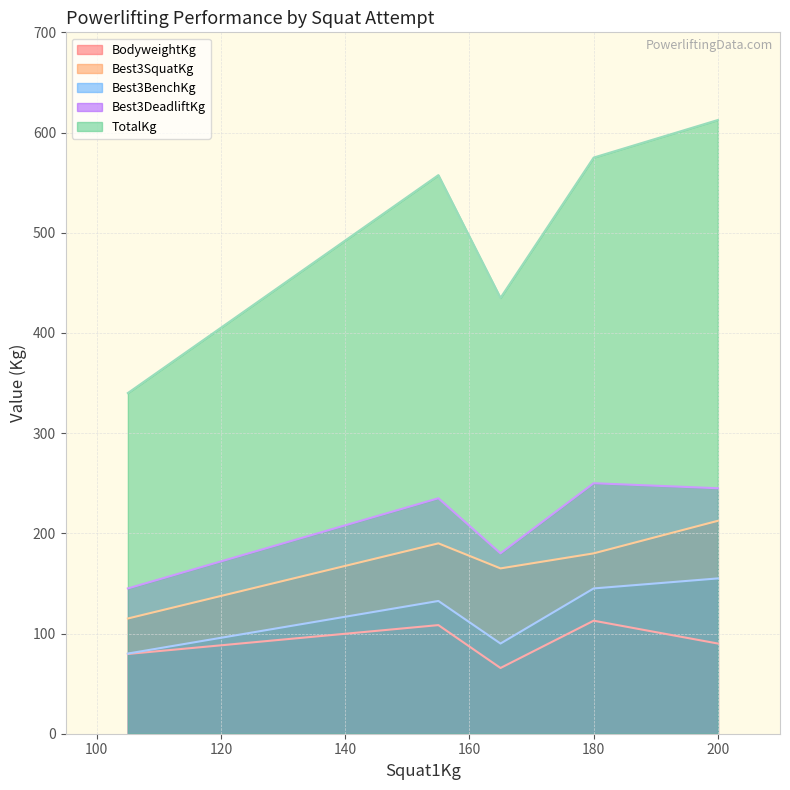

The Best3DeadliftKg series shows 244.1 at 165. True or false?

False